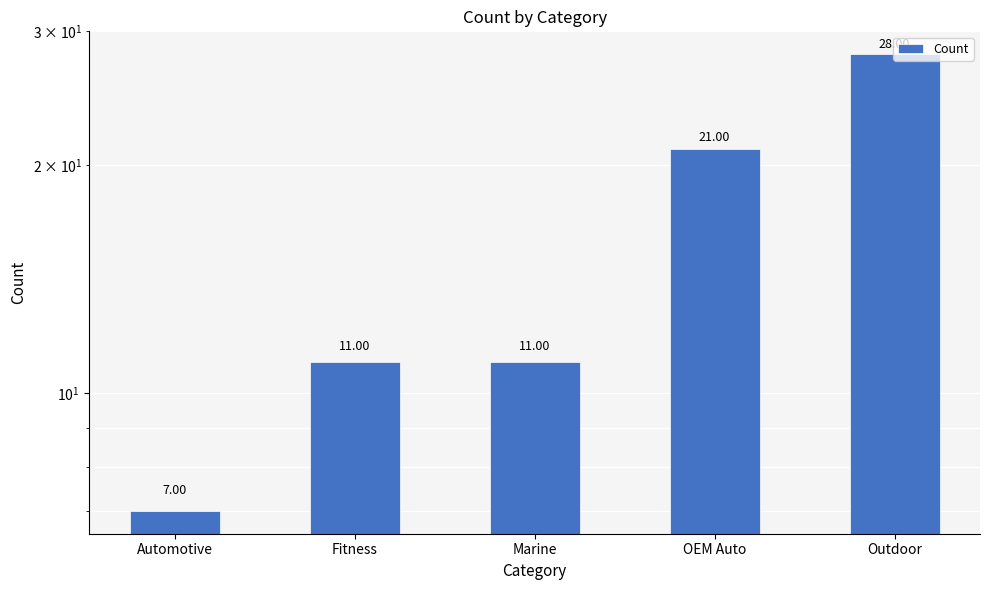

What is the value of the 4th bar from the left?

21